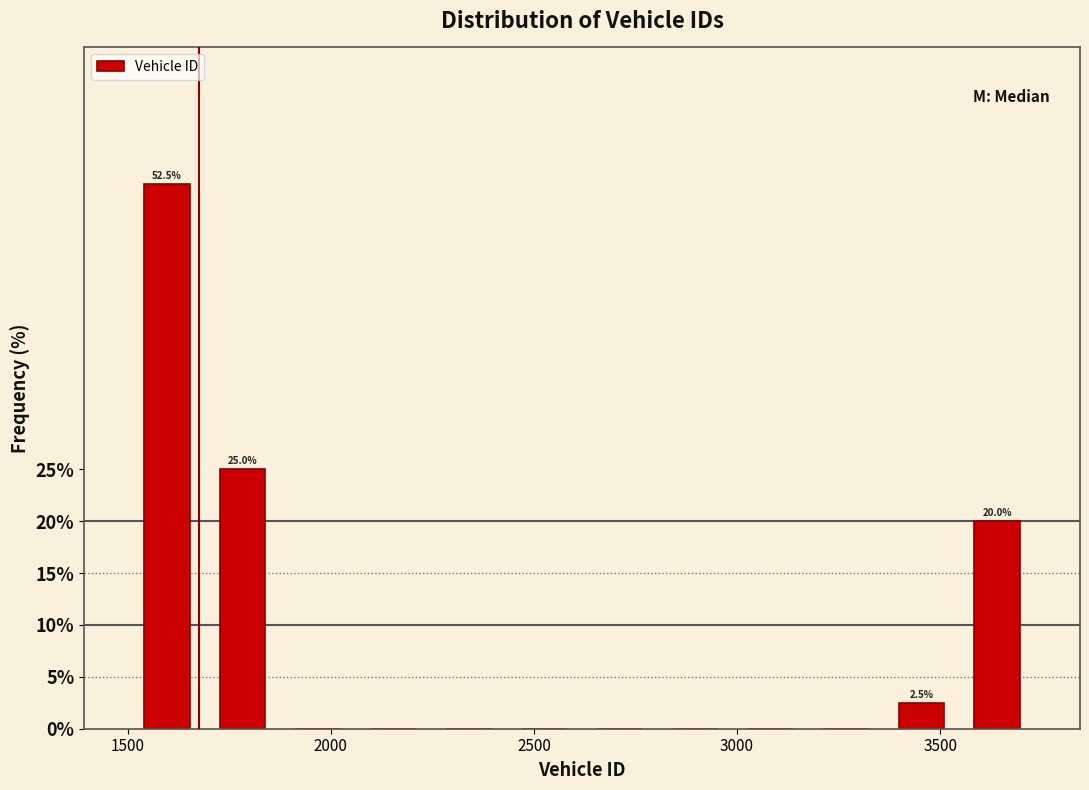

Around what value on the x-axis is the tallest bar? Give the approximate position of its centre, as read against the axis.

1600